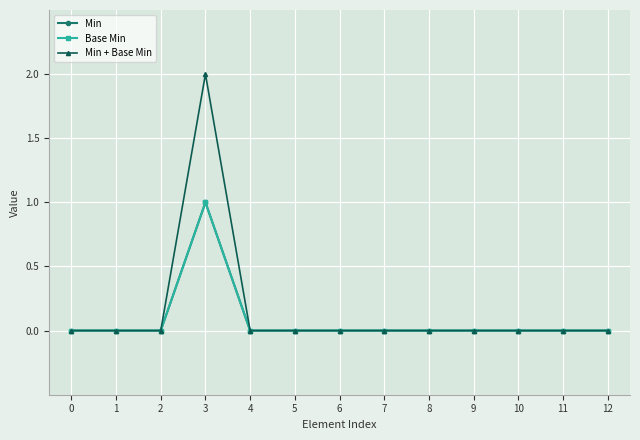

In Min + Base Min, how many points are higher than both neighbors (excluding endpoints)?

1